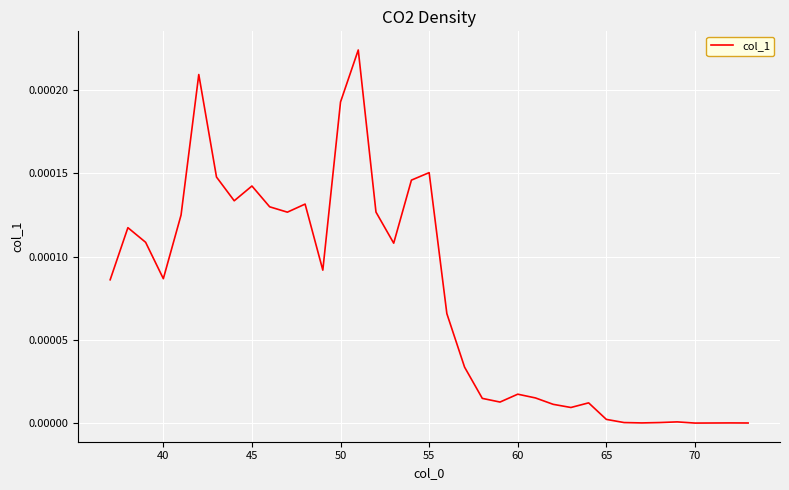

True or false: there are more than 2 points higher than both neighbors.

True